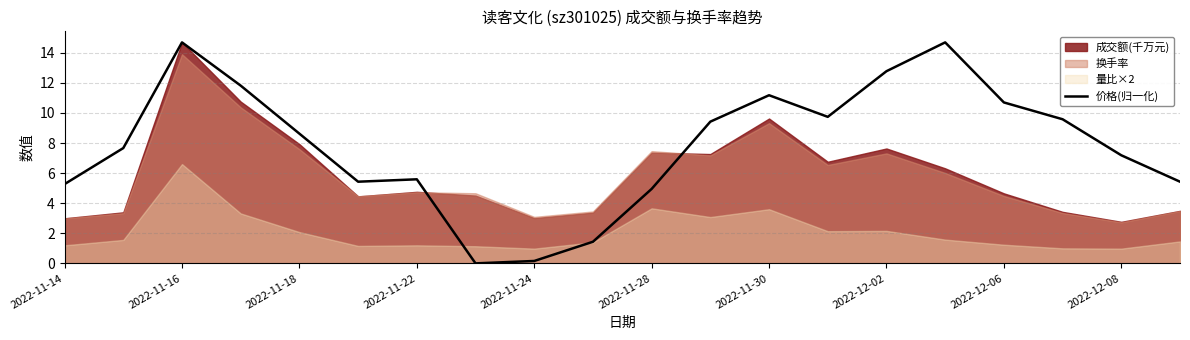

True or false: 价格(归一化) has a value of 23.9 at 2022-11-16.

False